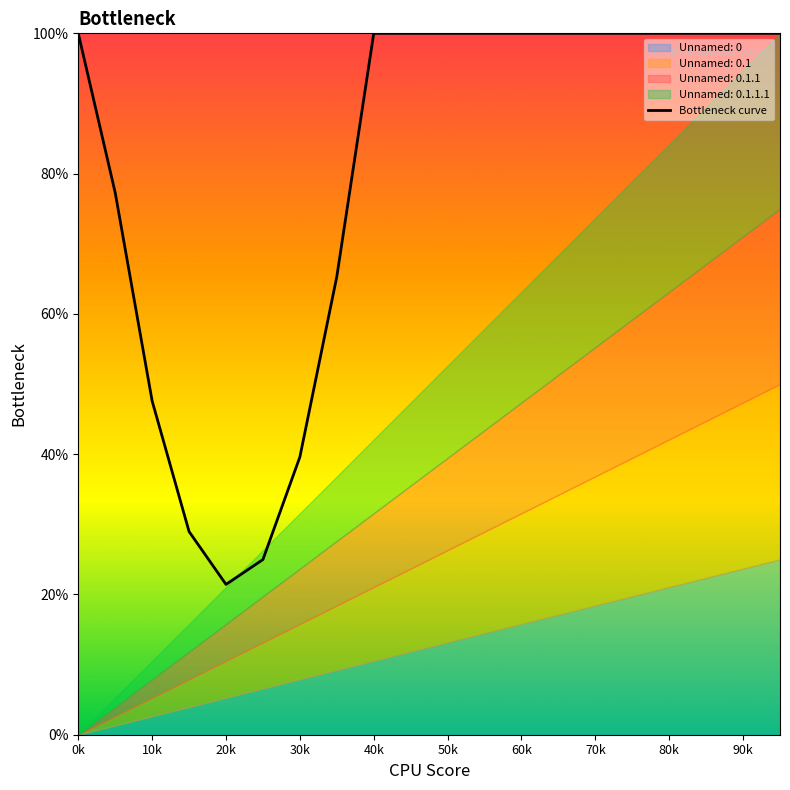

True or false: the data has more than 0 interior local peaks.

False